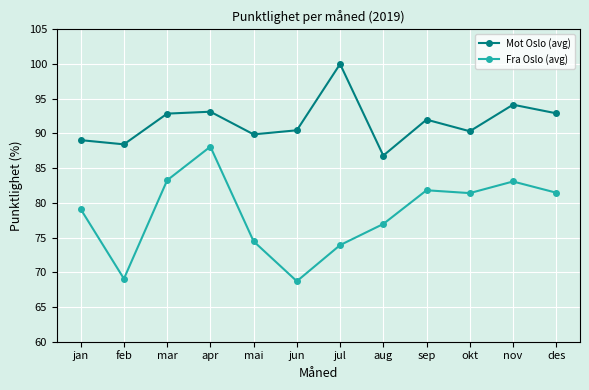

Which series has the largest range (max minus min)?

Fra Oslo (avg)